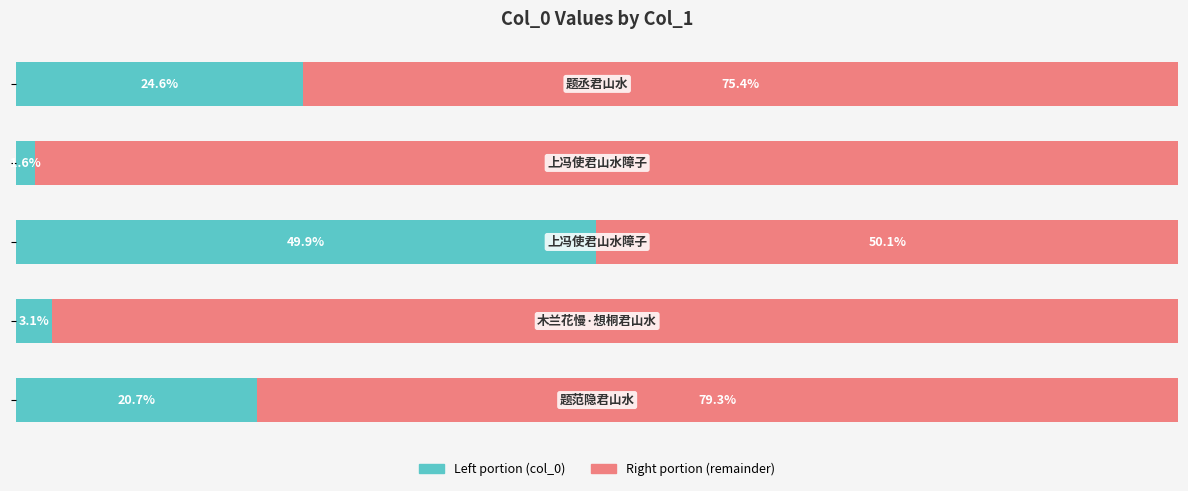

True or false: col_0 (right portion) has a value of 132.0 at 1.

False